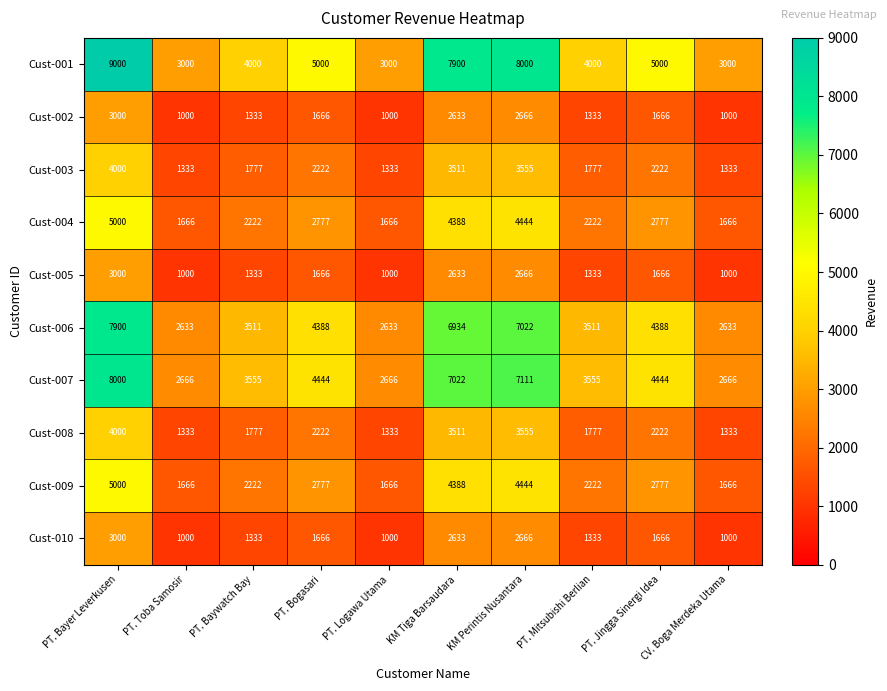

What is the sum of the Cust-008 values at KM Tiga Barsaudara and PT. Logawa Utama?

4844